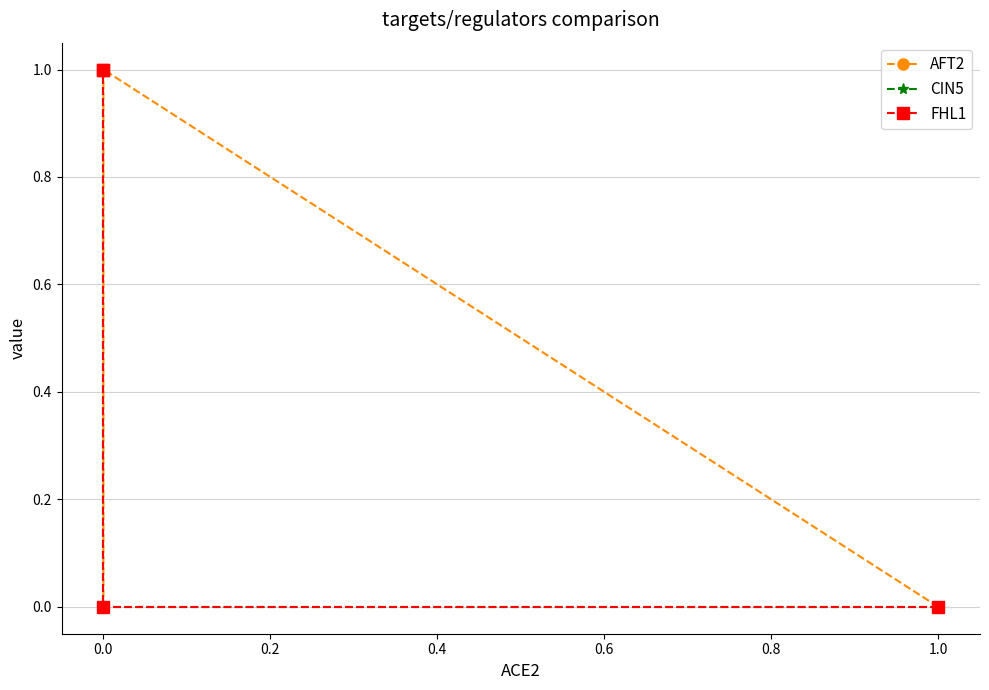

What is the difference between the second highest and second lowest values in the CIN5 series?

1